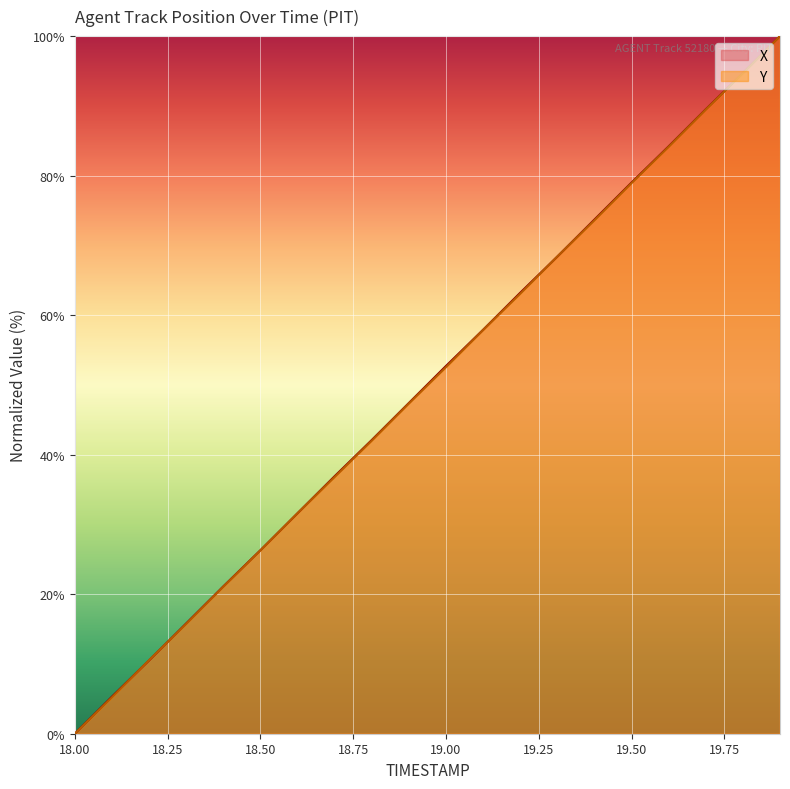

Rank the series by their average value, from highest to lowest.

X, Y